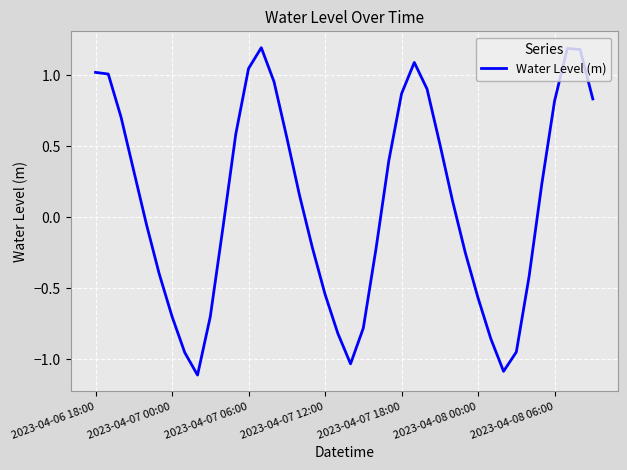

What is the greatest value displayed?

1.2